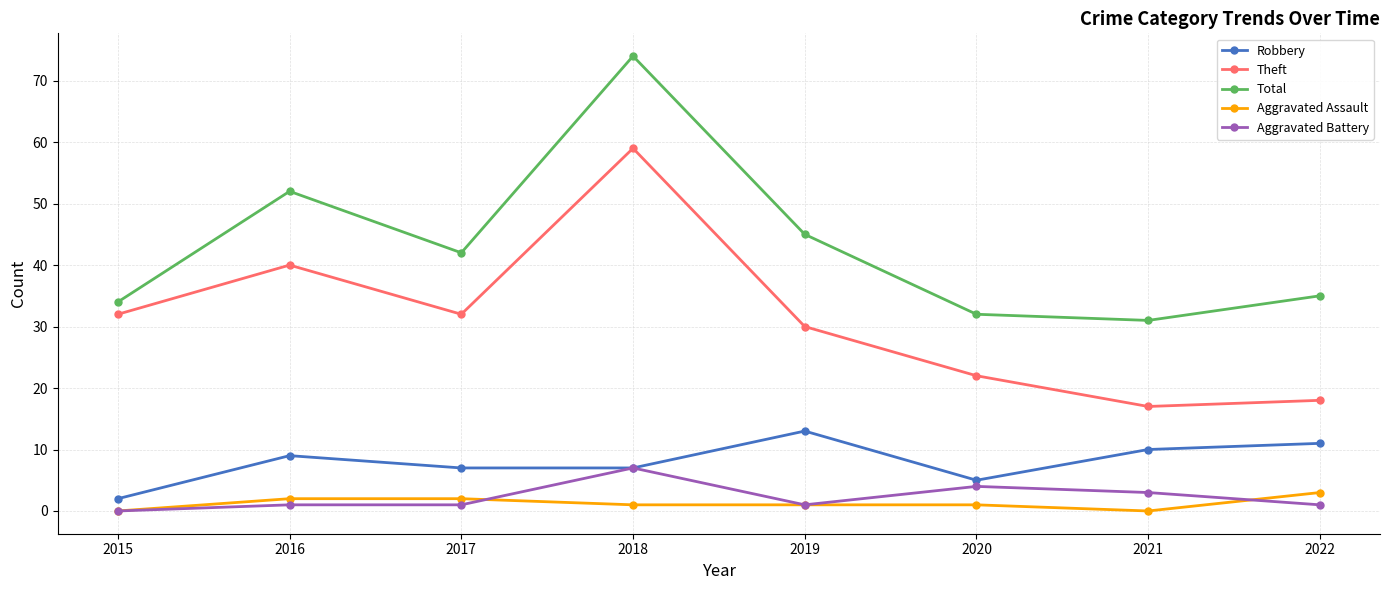

True or false: Aggravated Assault and Total intersect in this chart.

False